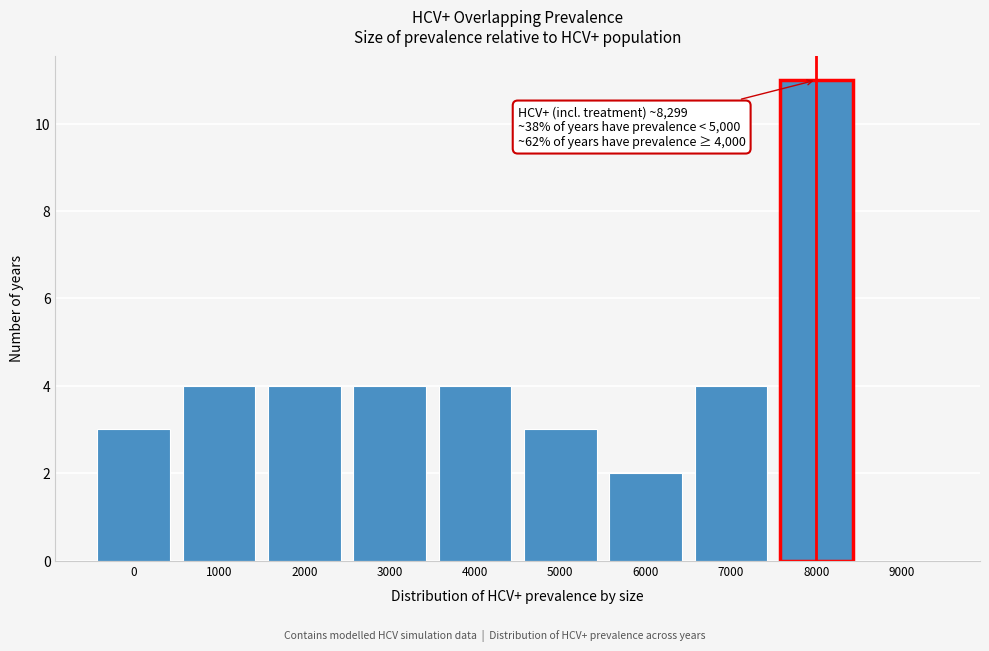

Reading right to left, extract all data points from this chart.

9000=0	8000=11	7000=4	6000=2	5000=3	4000=4	3000=4	2000=4	1000=4	0=3